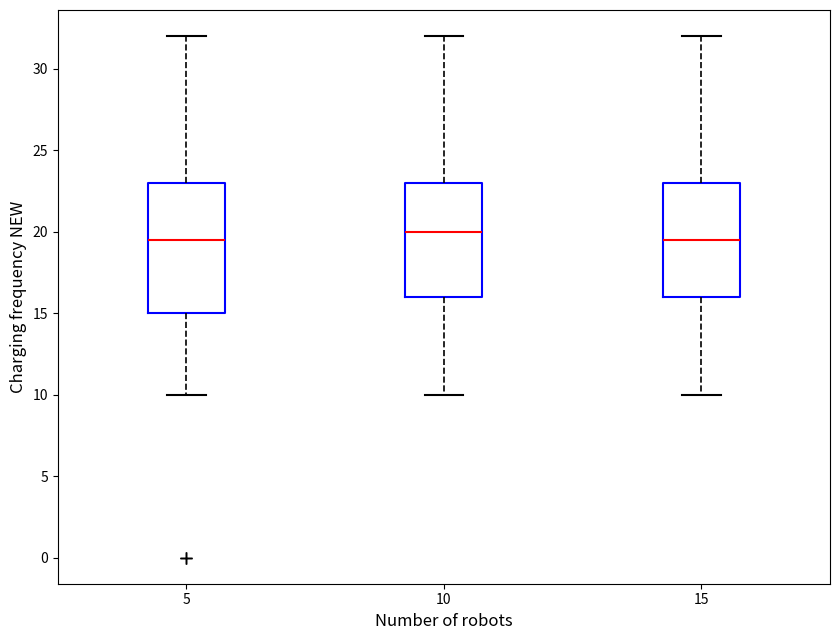

Reading left to right, read every box against the y-axis: the position of its median line, the range the box covers, and the ends of its whiskers. The values are not printed on the chart, so give them approximately, as read against the axis.

5: median 19.5, box 15.0 to 23.0, whiskers 10.0 to 32.0
10: median 20.0, box 16.0 to 23.0, whiskers 10.0 to 32.0
15: median 19.5, box 16.0 to 23.0, whiskers 10.0 to 32.0